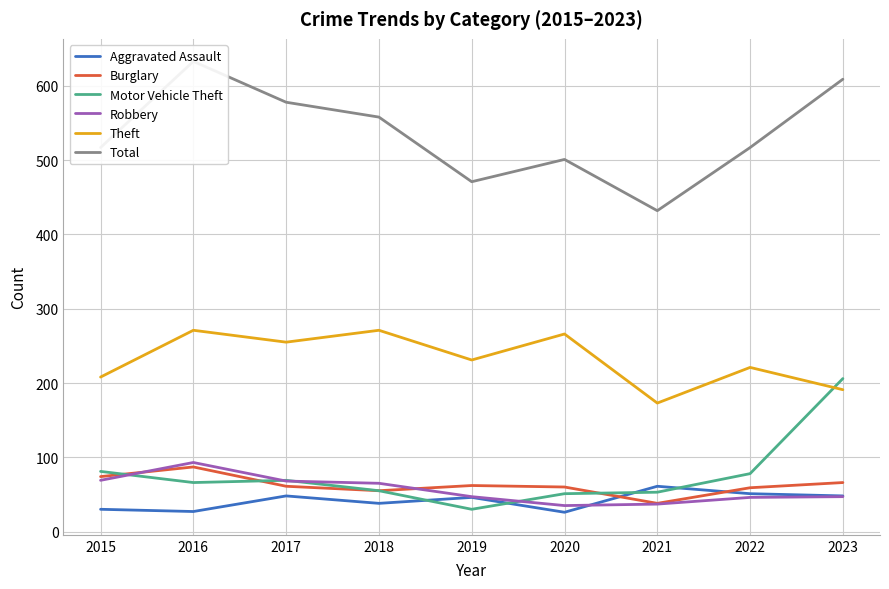

Rank the categories by Total value from lowest to highest.

2021, 2019, 2020, 2015, 2022, 2018, 2017, 2023, 2016